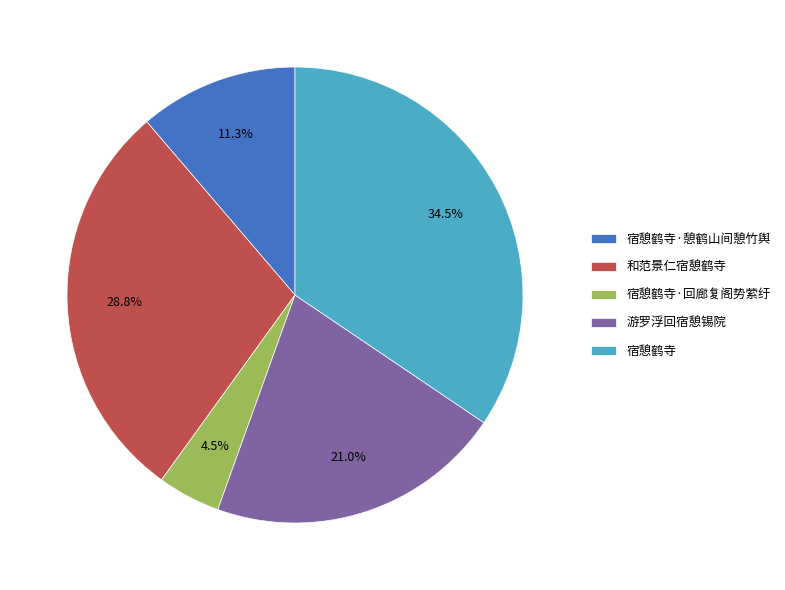

Is there any slice that represents more than half of the pie?

No